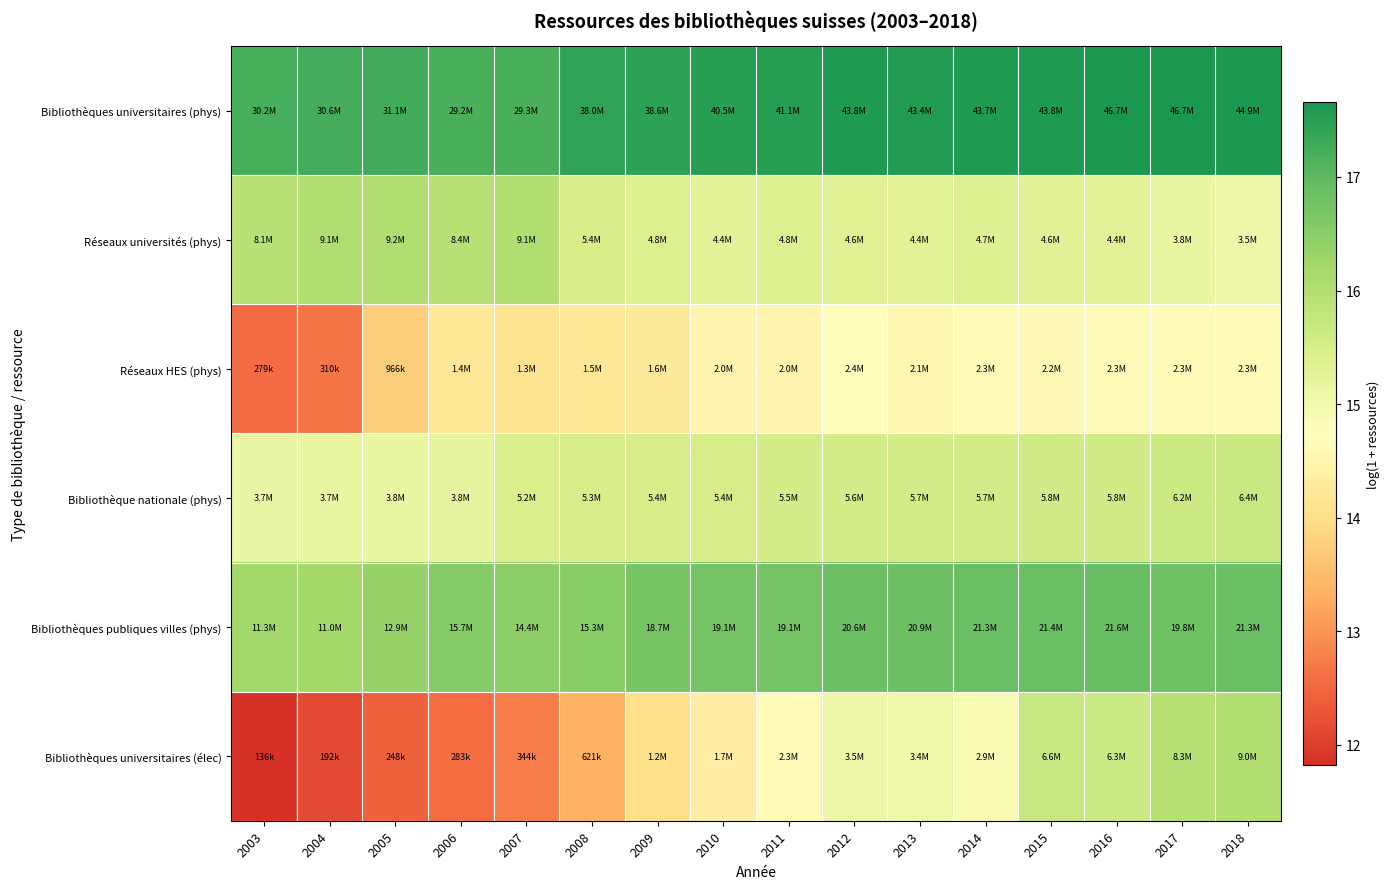

Which has a higher value, 2016 or 2013?

2016